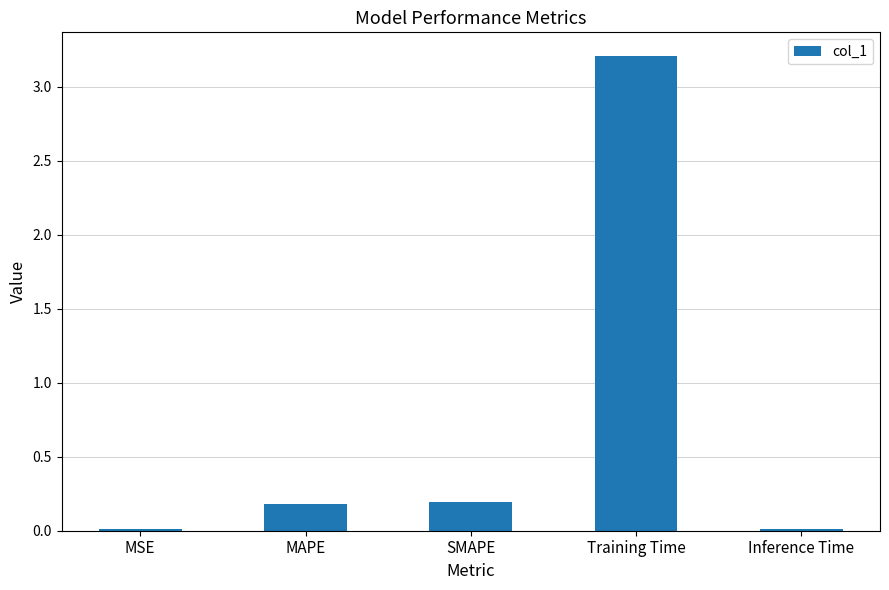

Which has a higher value, MSE or SMAPE?

SMAPE